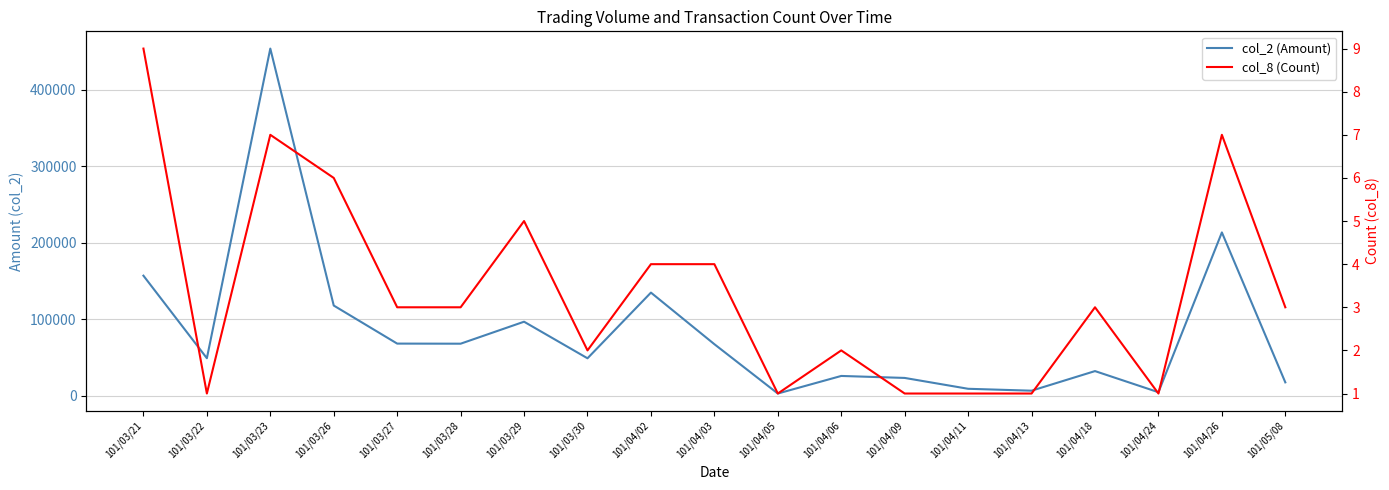

Between 101/03/29 and 101/03/28, which is larger?

101/03/29